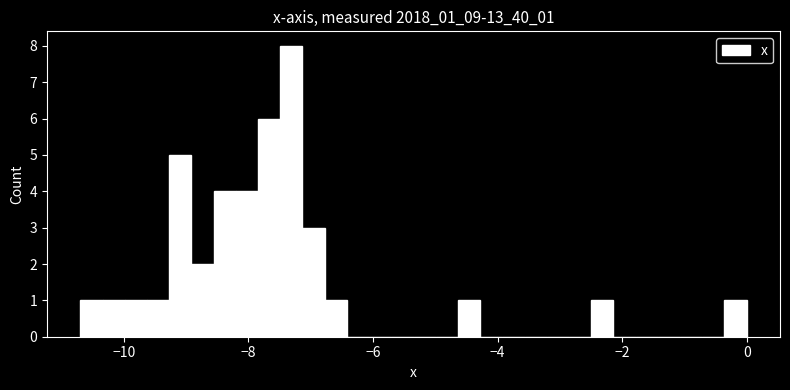

Read against the x-axis, roughly where is the centre of the tallest bar?

-7.4